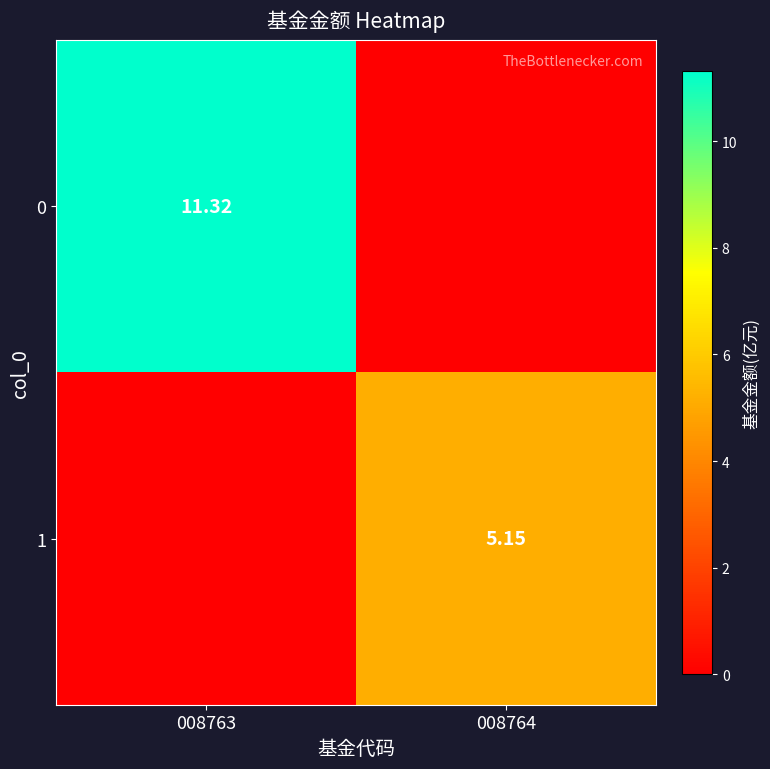

At how many categories does at least one series exceed 7?

1